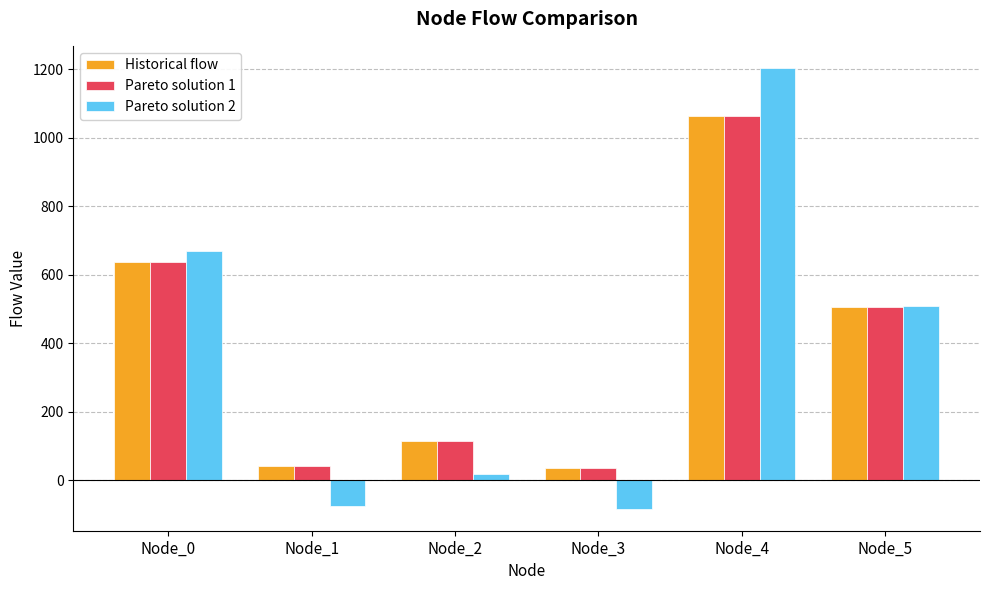

Read the Pareto solution 1 value at Node_1.

41.6